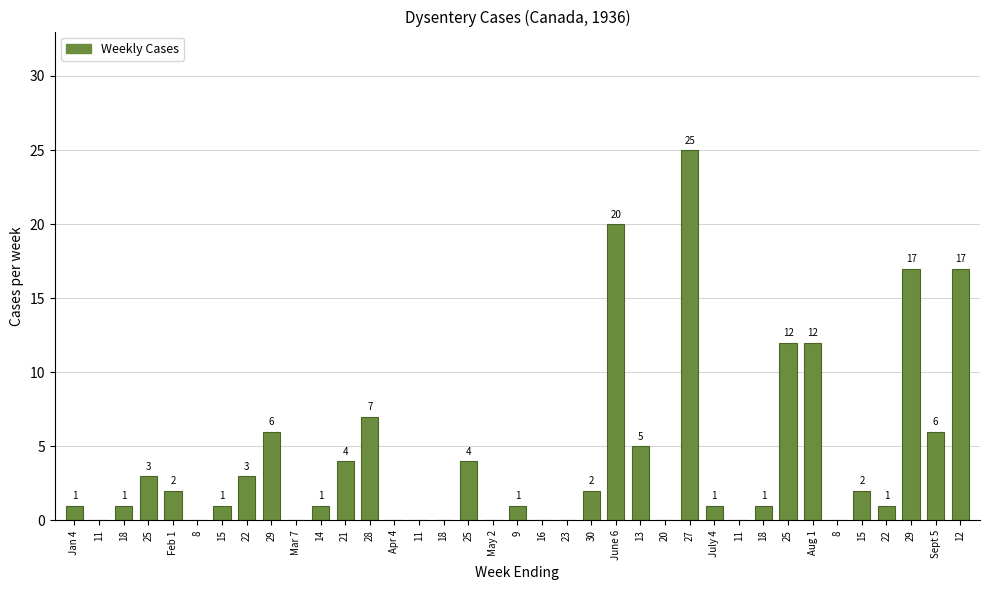

How many series are shown in this chart?

1